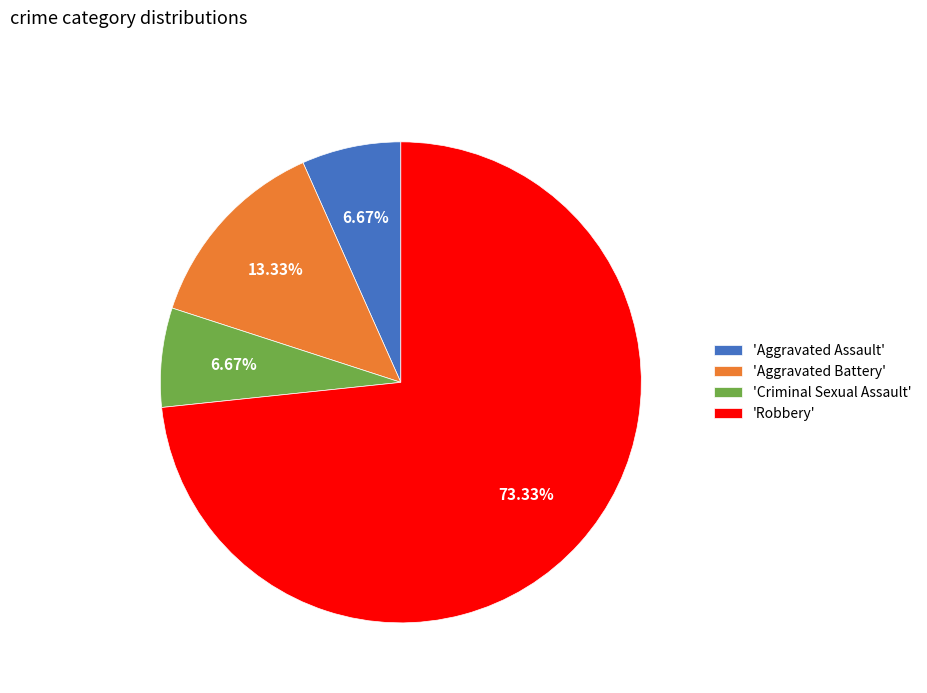

How many segments does this pie chart have?

4